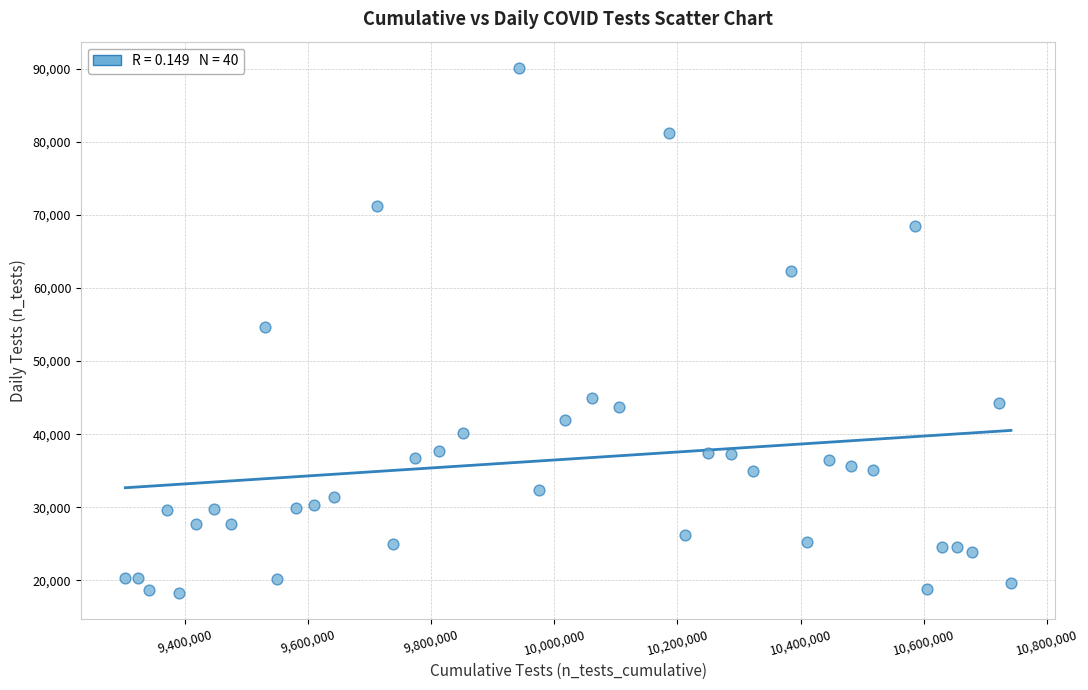

What is the range of X values (max minus min)?

1438673